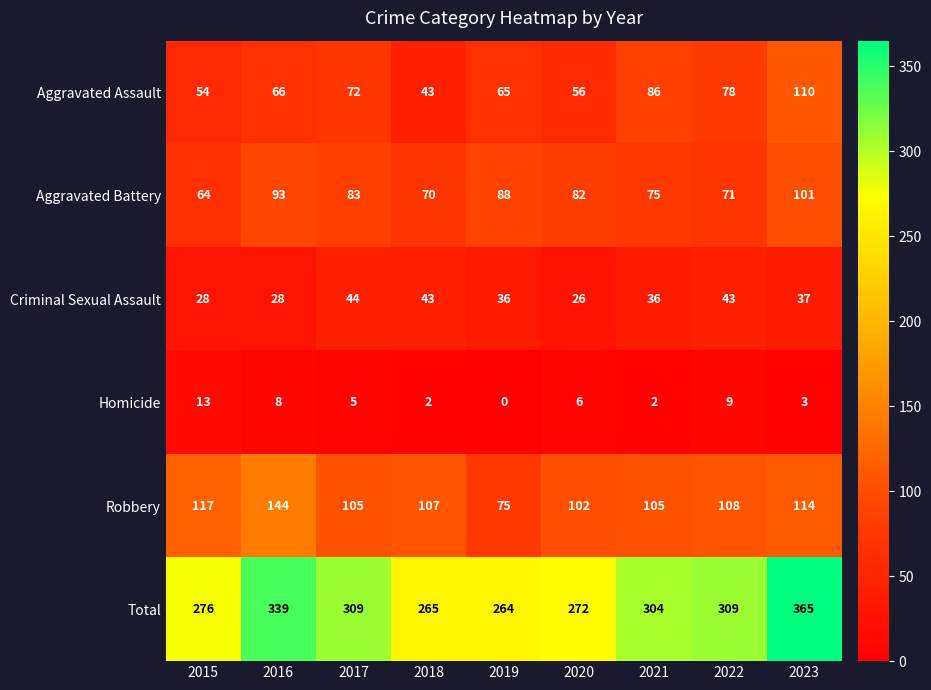

Is the value of Robbery at 2020 greater than the value of Aggravated Assault at 2019?

Yes